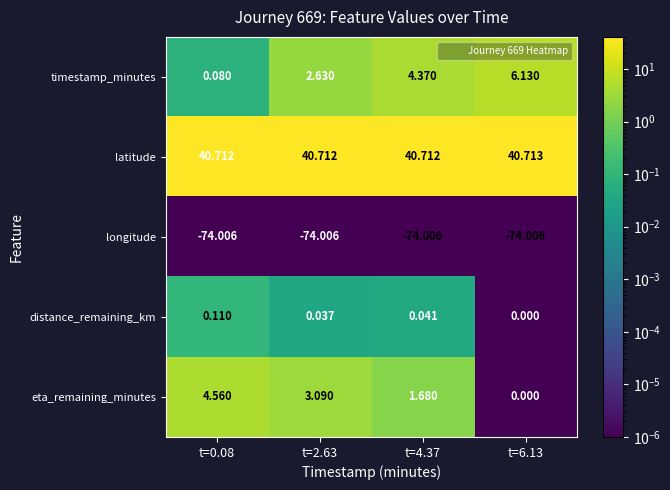

Is the value of timestamp_minutes at t=6.13 greater than the value of longitude at t=4.37?

Yes